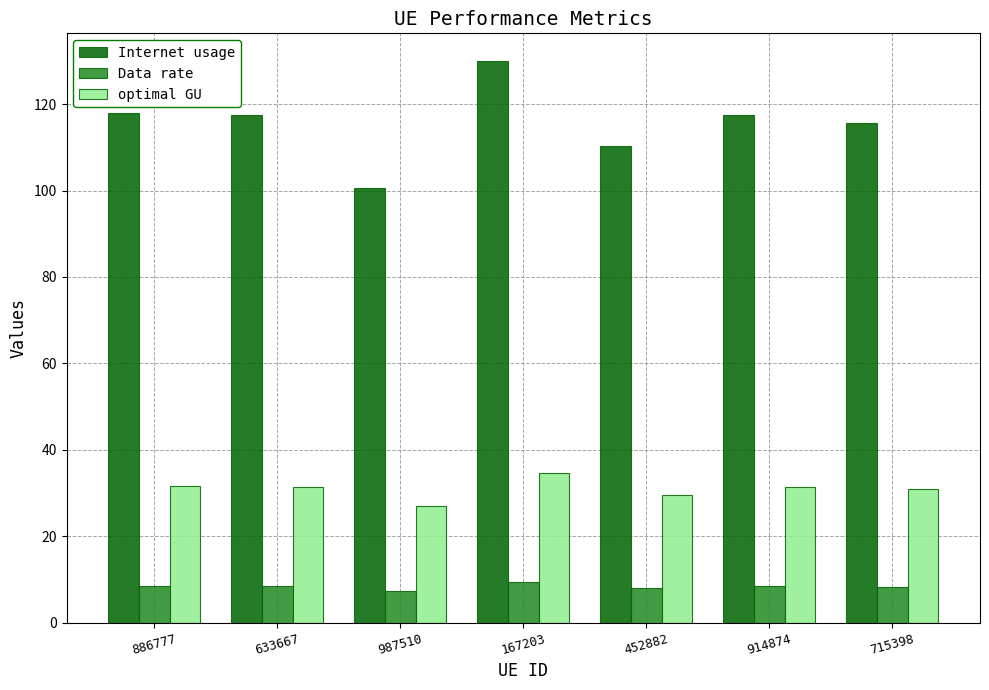

Which series has the widest spread of values?

Internet usage